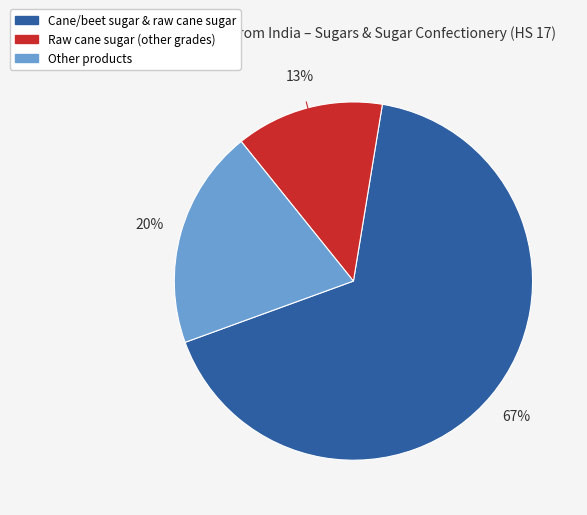

To the nearest percent, what is the average slice percentage?

33%